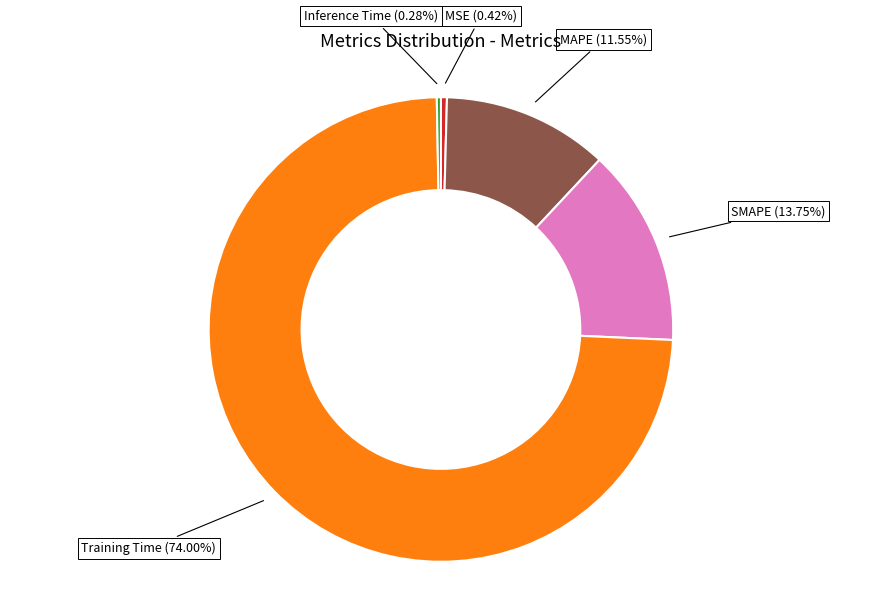

Is there any slice that represents more than half of the pie?

Yes